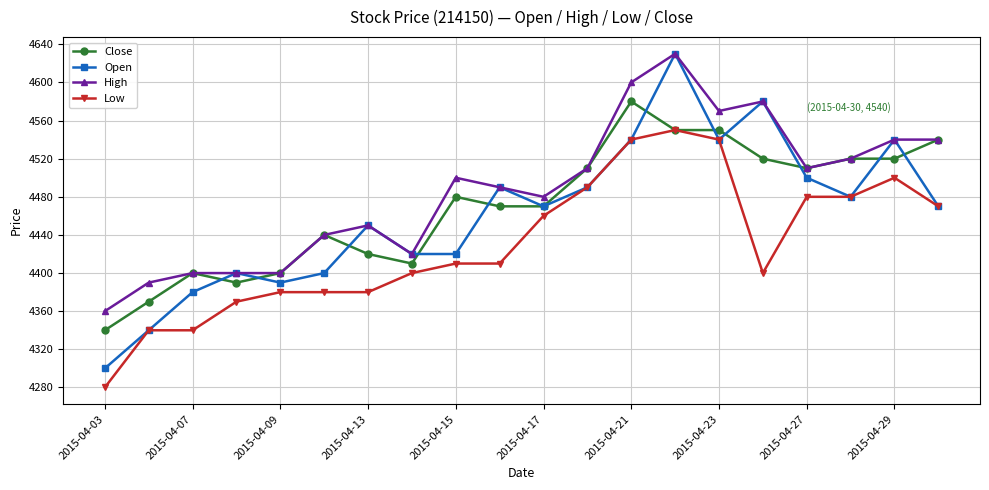

What is the minimum value for High?

4360